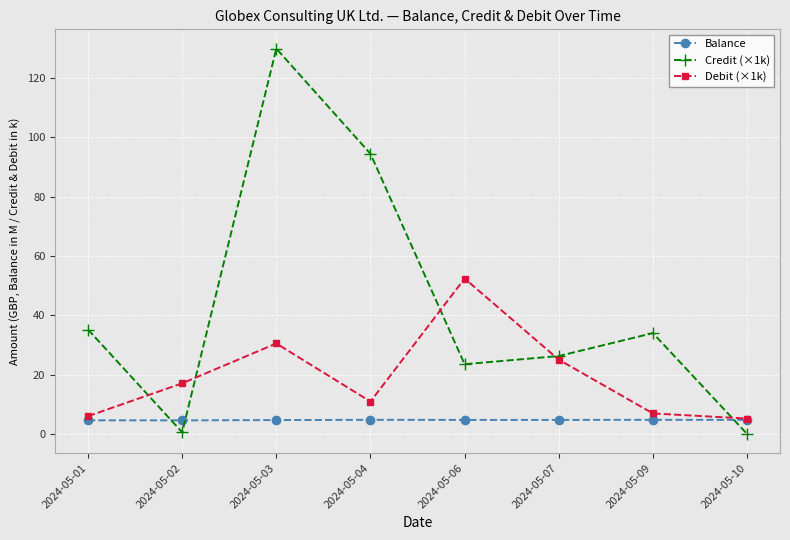

The Debit (×1k) series shows 34.7 at 2024-05-07. True or false?

False